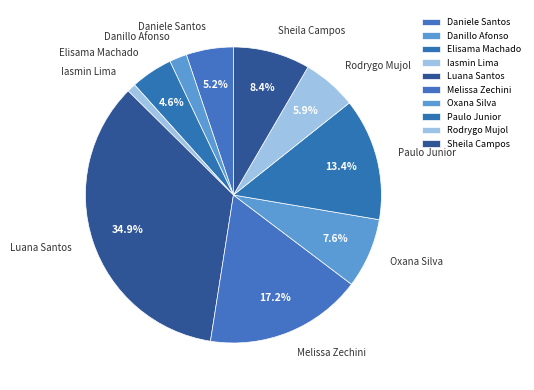

Count the number of slices in the pie.

10